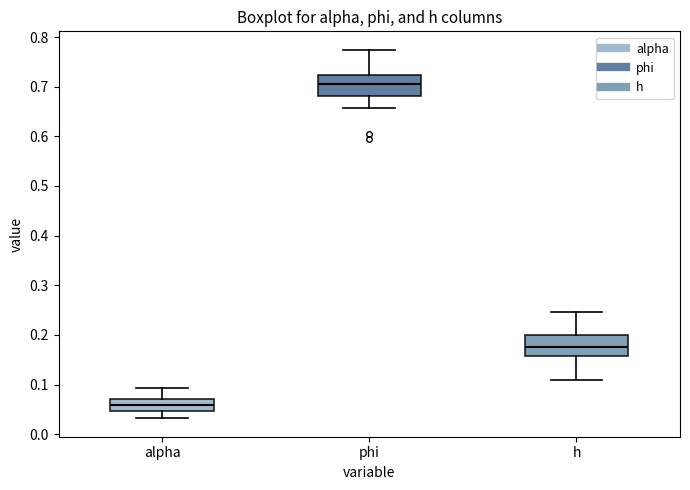

Which box has the lowest median line?

alpha